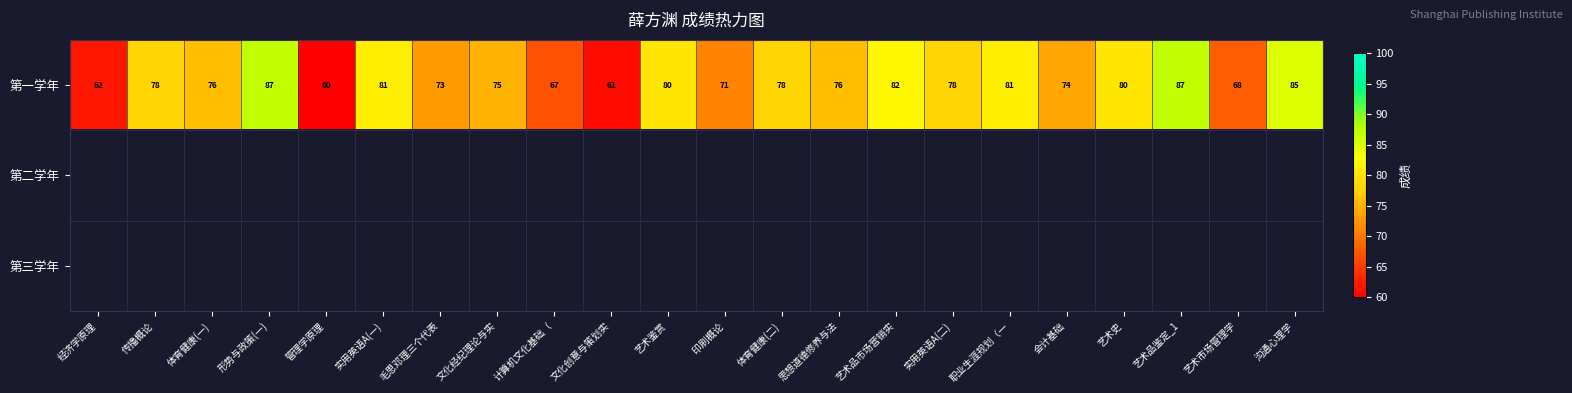

What is the smallest value displayed?

60.0